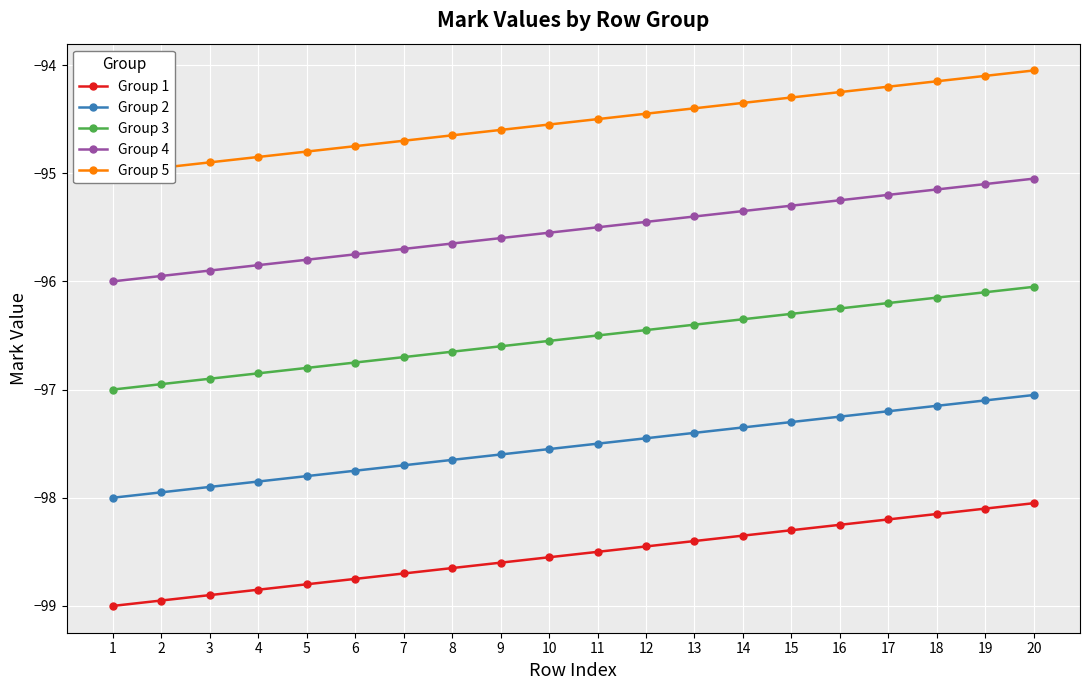

True or false: Group 2 and Group 5 intersect in this chart.

False